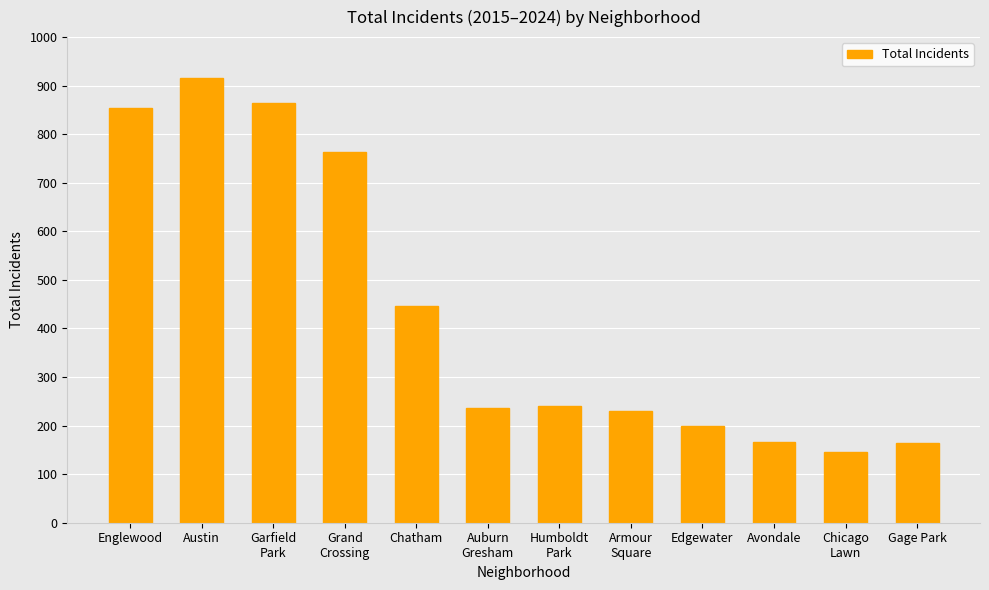

Are the bars horizontal?

No